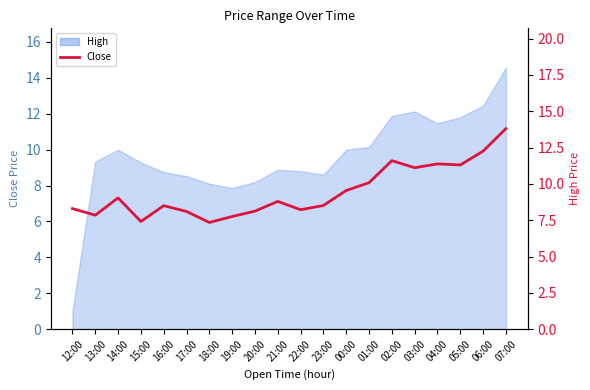

At which label is the value closest to 10?

01:00